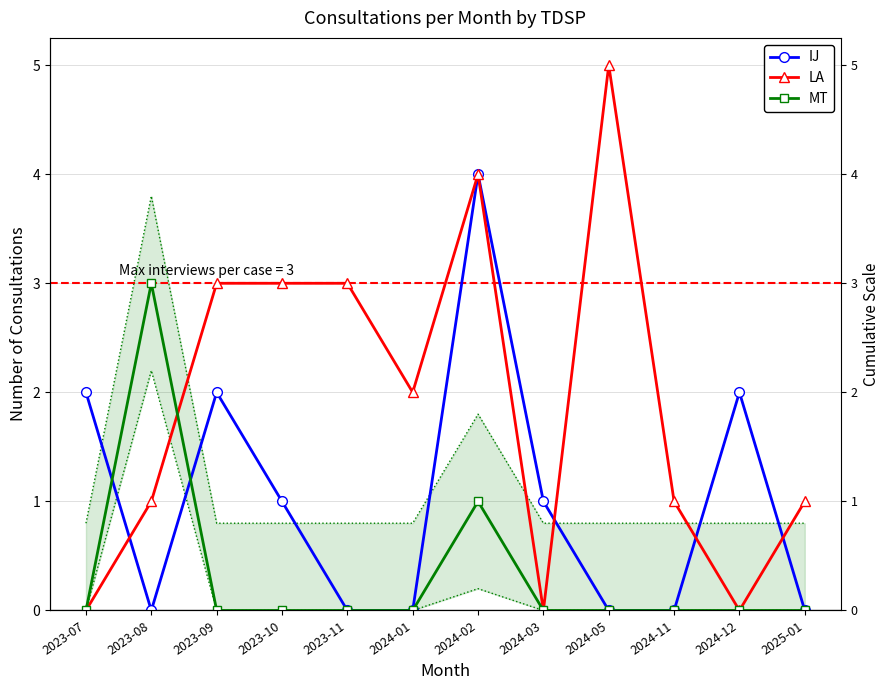

Count the number of categories in the chart.

12